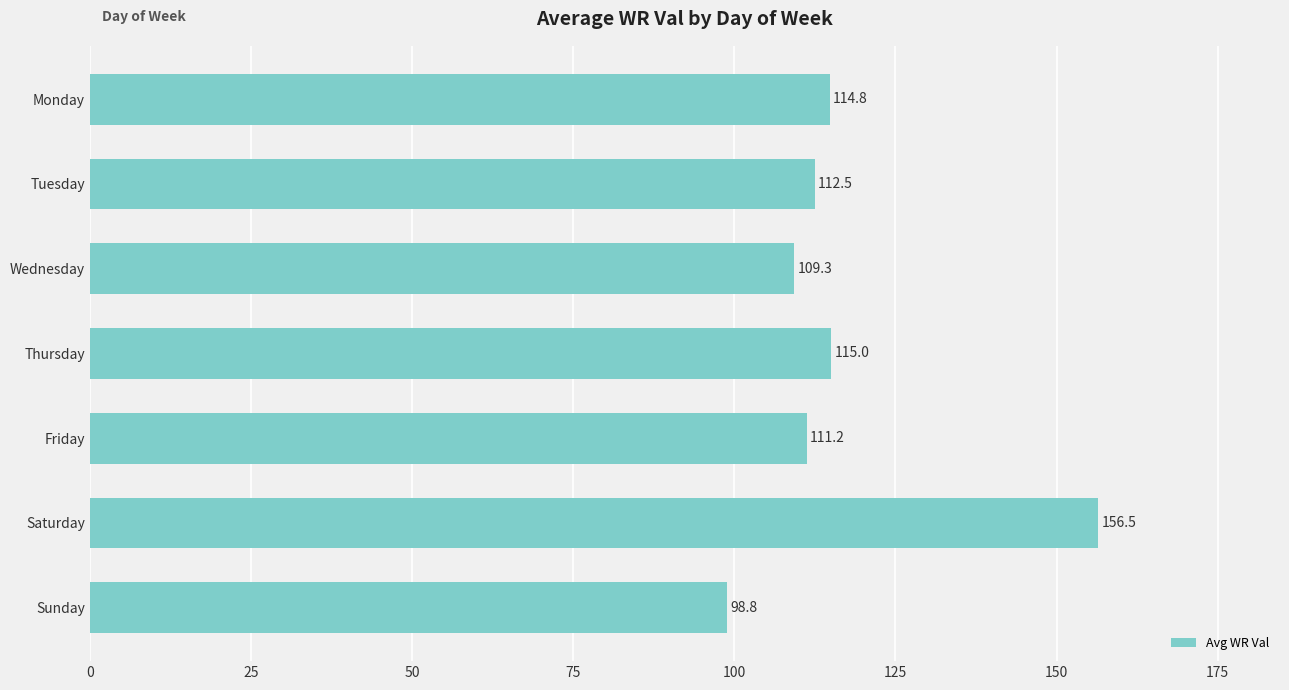

What value does the data have at Friday?

111.2